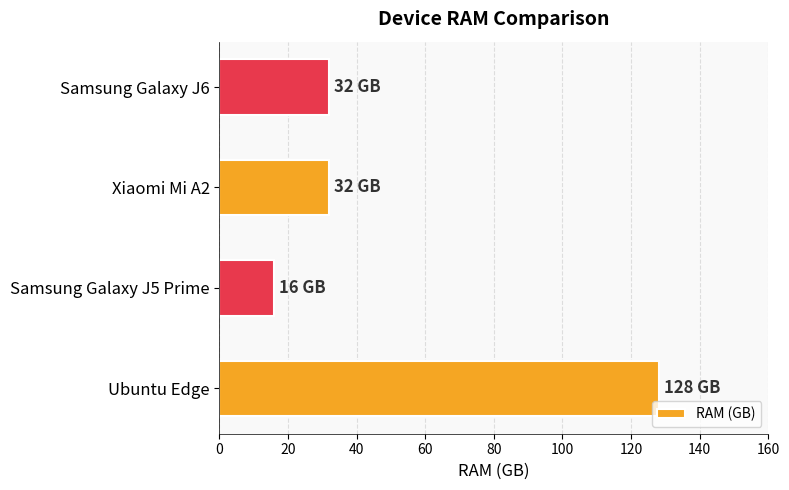

What is the sum of all values?

208